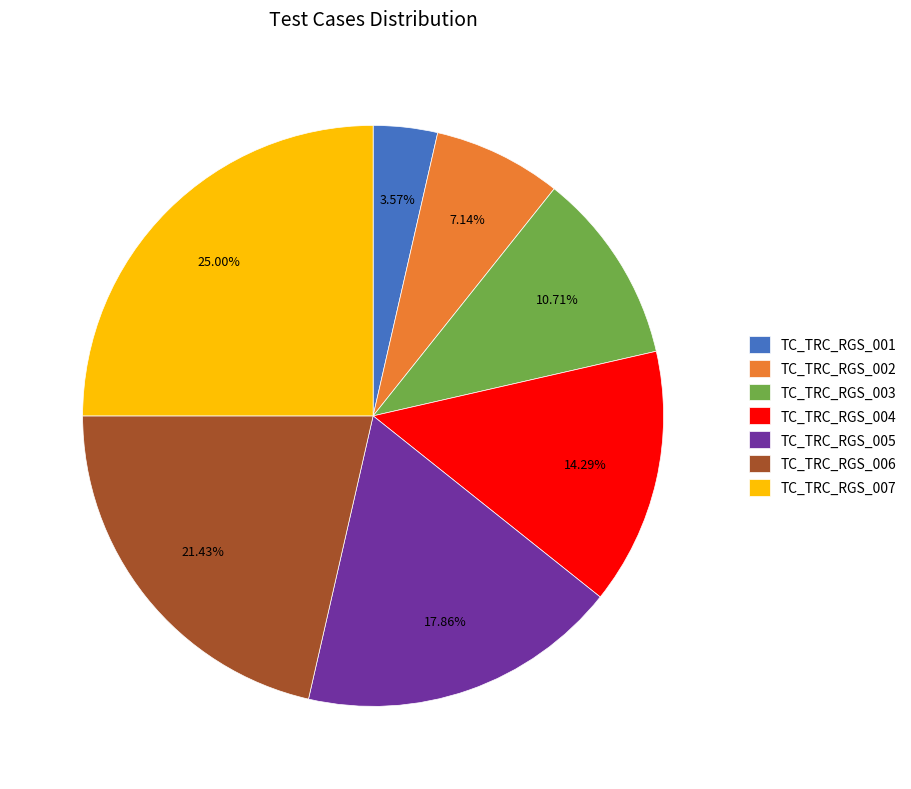

To the nearest percent, what portion does TC_TRC_RGS_003 represent?

11%